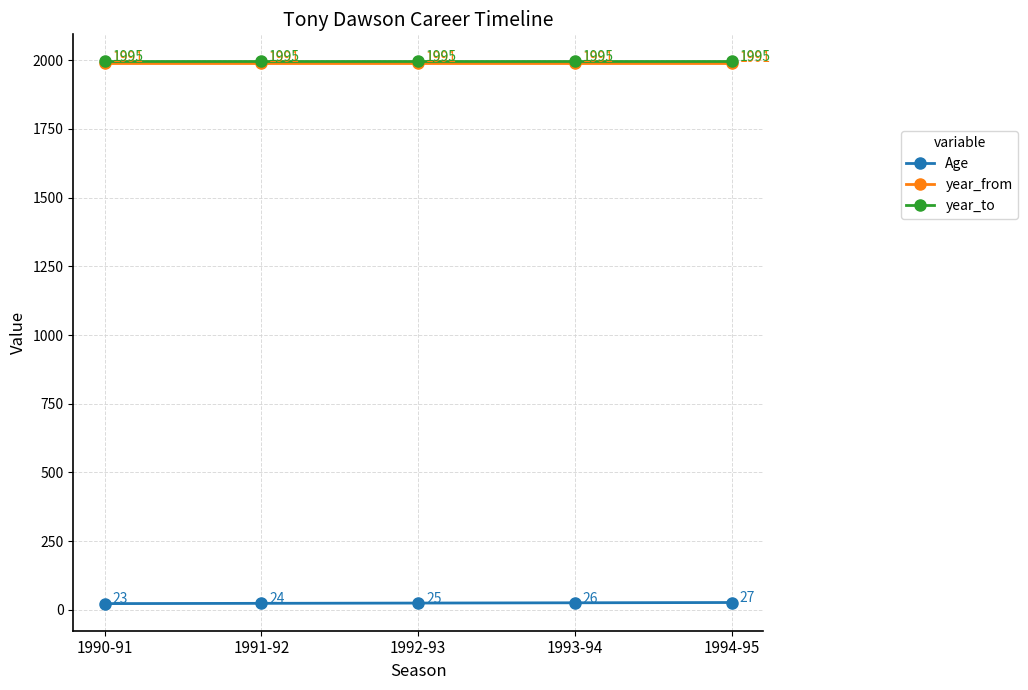

How many lines are shown in the chart?

3